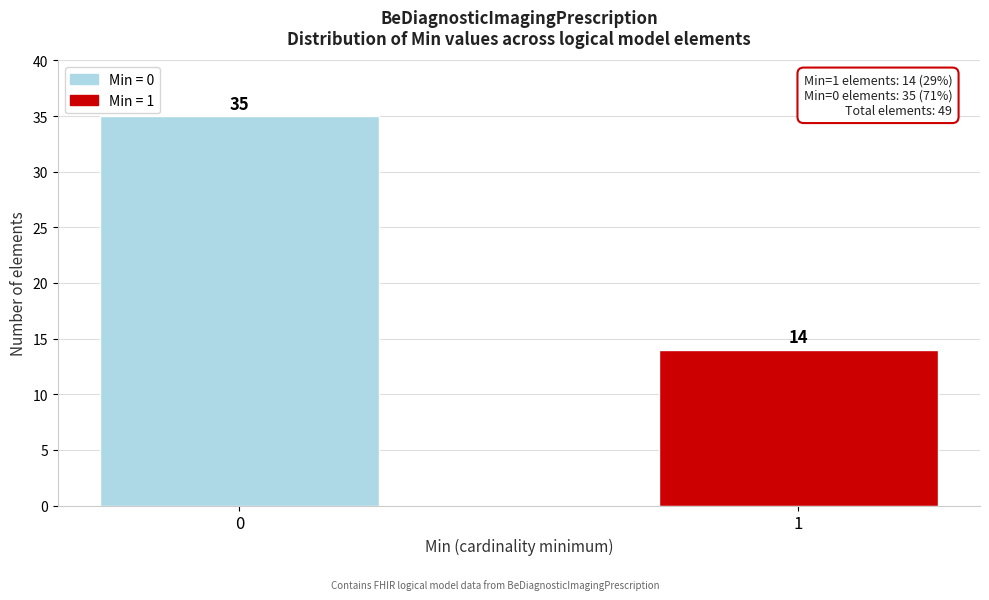

Reading left to right, list all the values displayed in this chart.

35	14